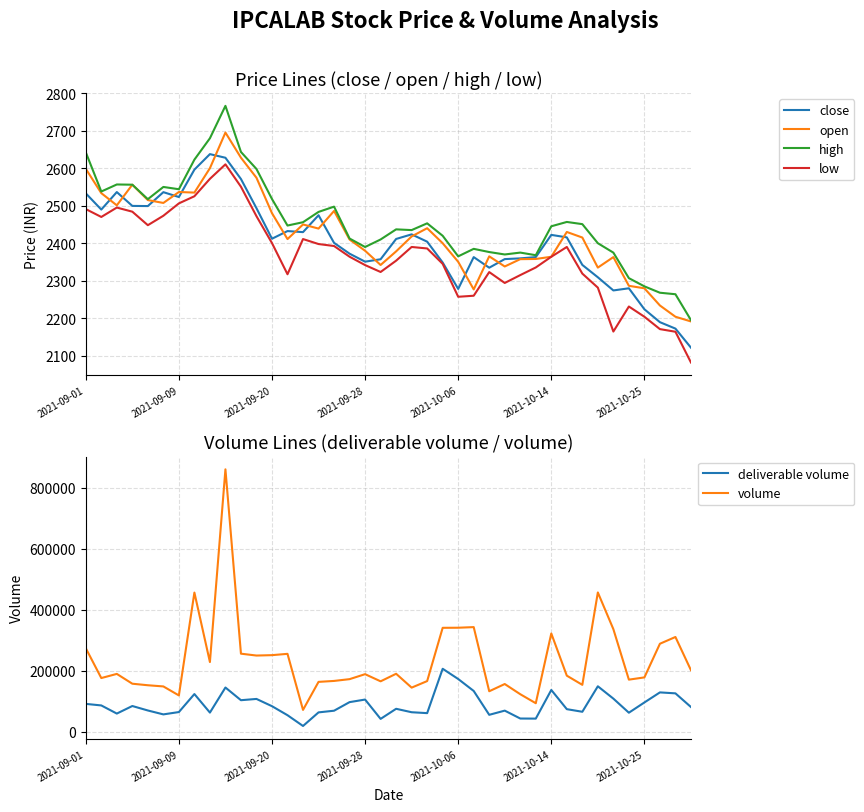

Is it true that low equals 3697.3 at 15?

False